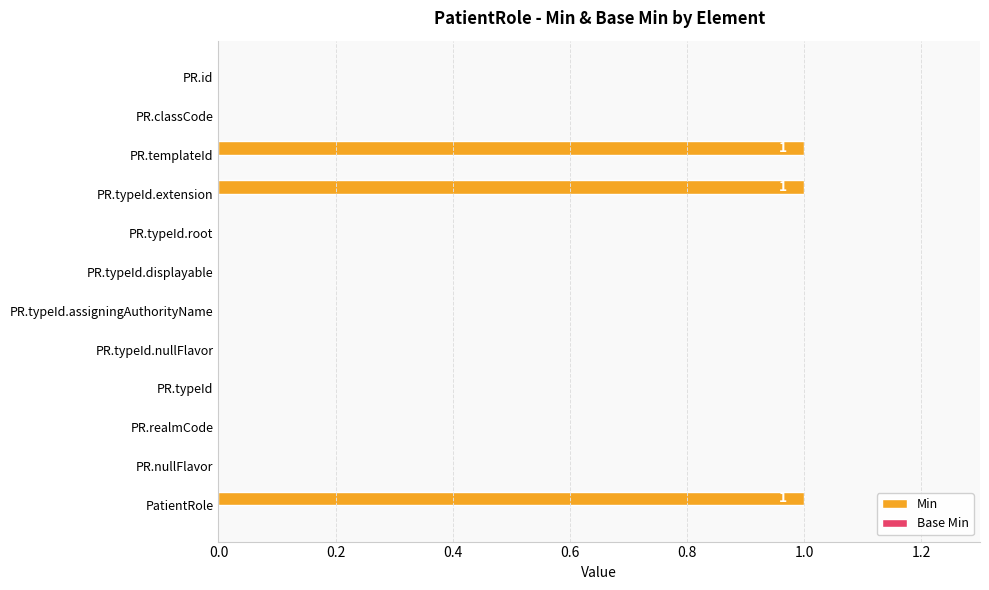

Is it true that the value at PR.realmCode is 0?

True